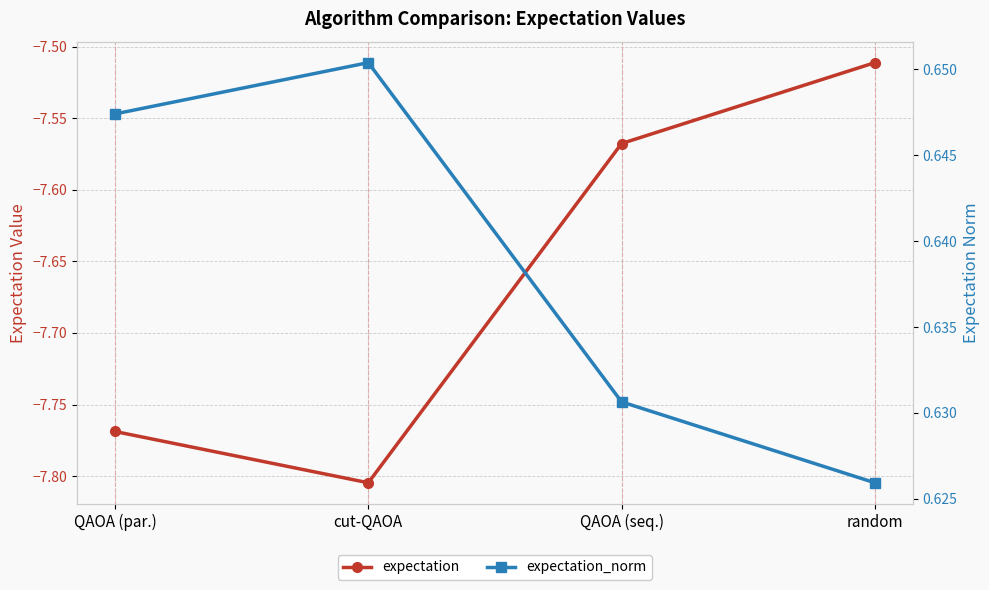

At which label does expectation_norm reach its peak?

cut-QAOA